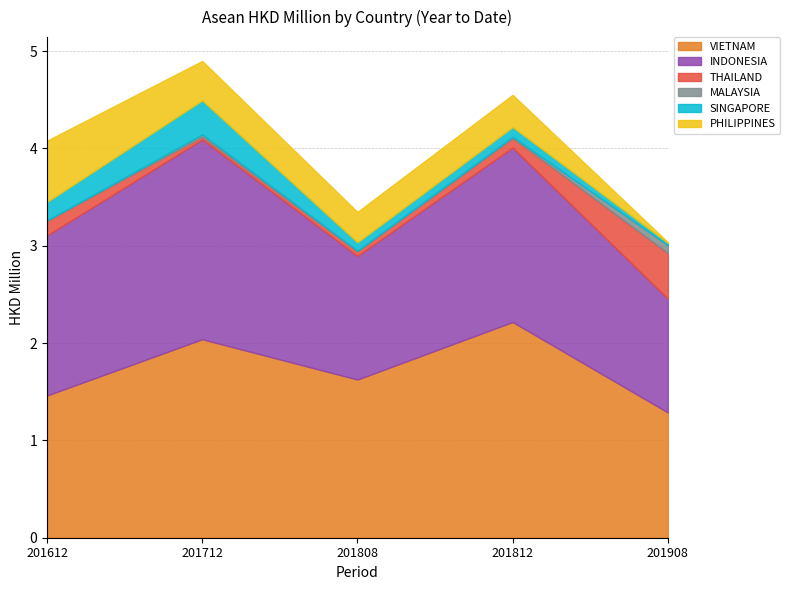

What are all the series names shown in the legend?

VIETNAM, INDONESIA, THAILAND, MALAYSIA, SINGAPORE, PHILIPPINES